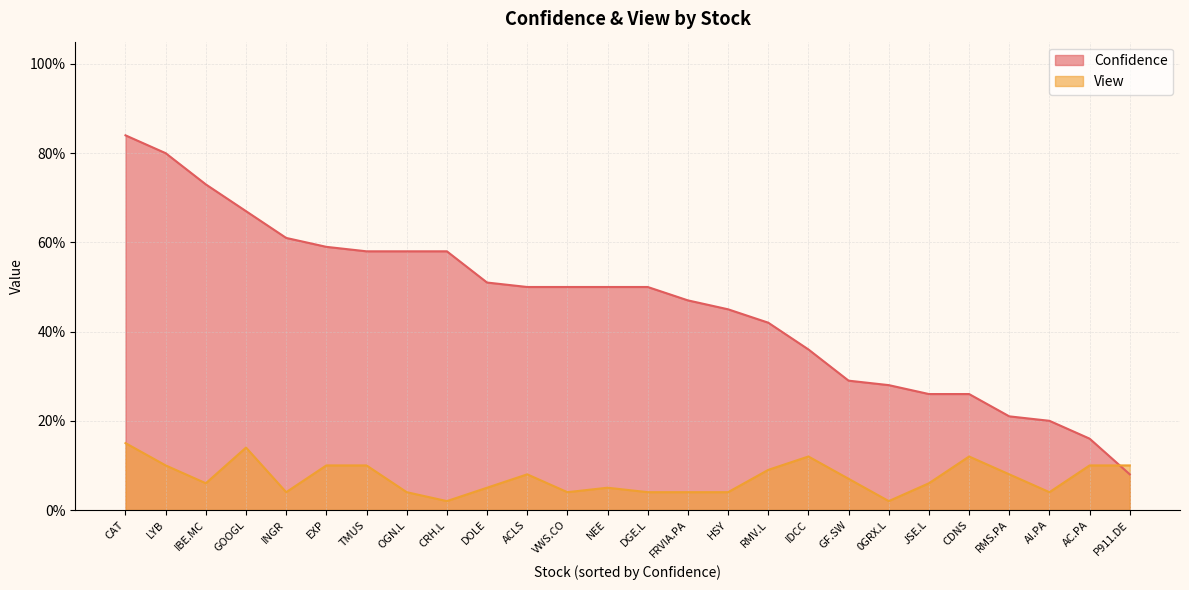

Rank the series by their average value, from highest to lowest.

Confidence, View